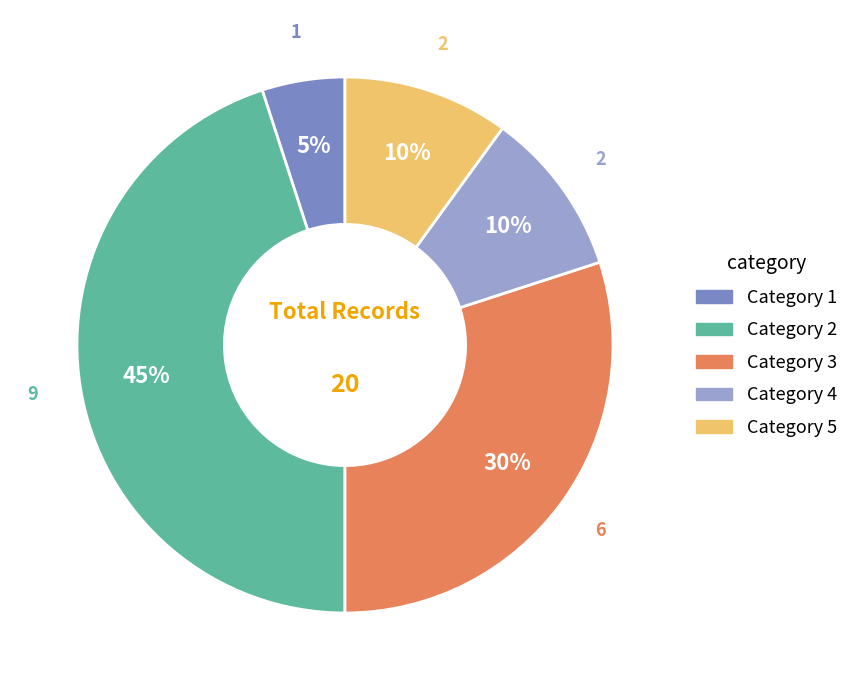

Is there any slice that represents more than half of the pie?

No